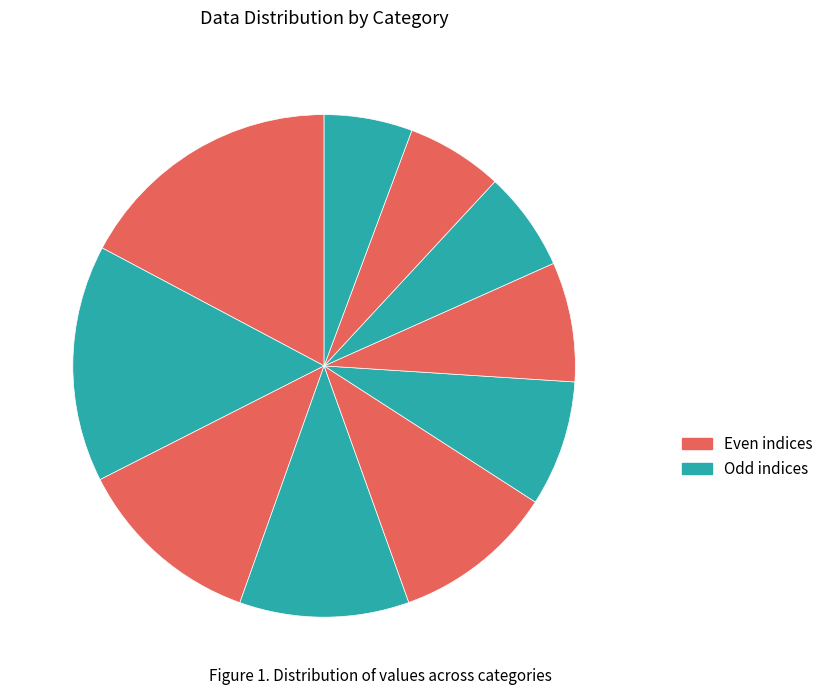

How many segments does this pie chart have?

10